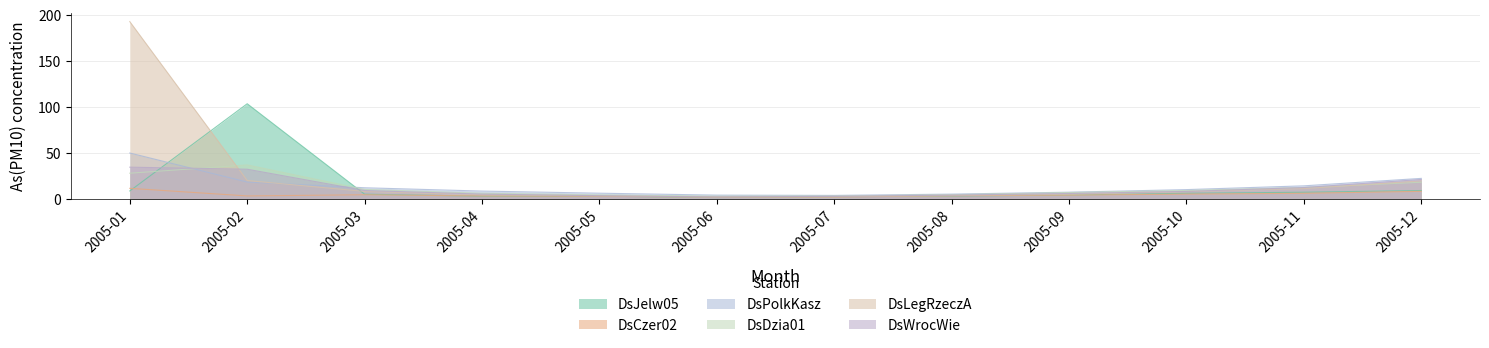

Where is DsLegRzeczA nearest to the value 97?

2005-02